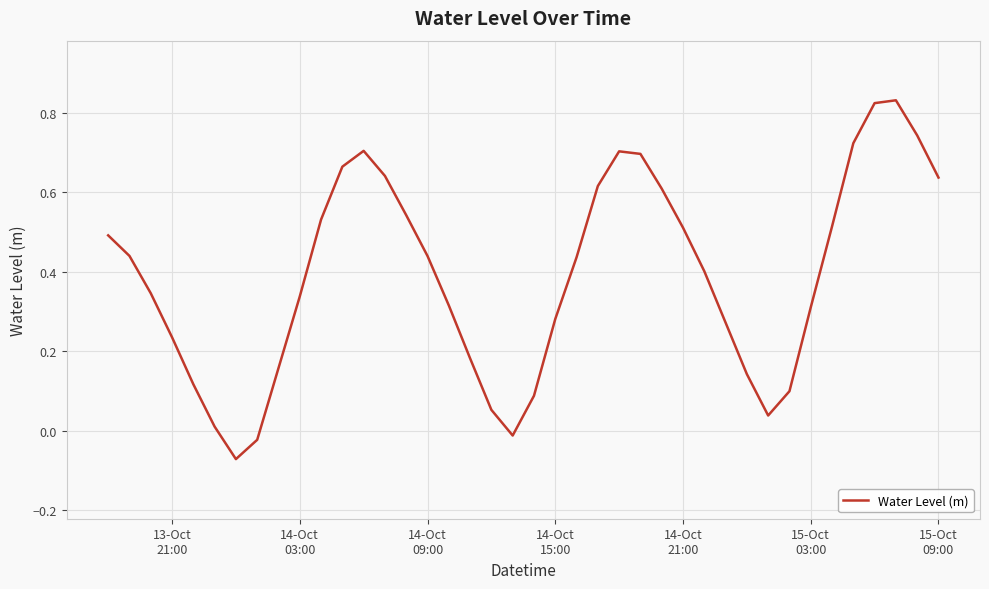

What is the difference between the maximum and minimum values?

0.9